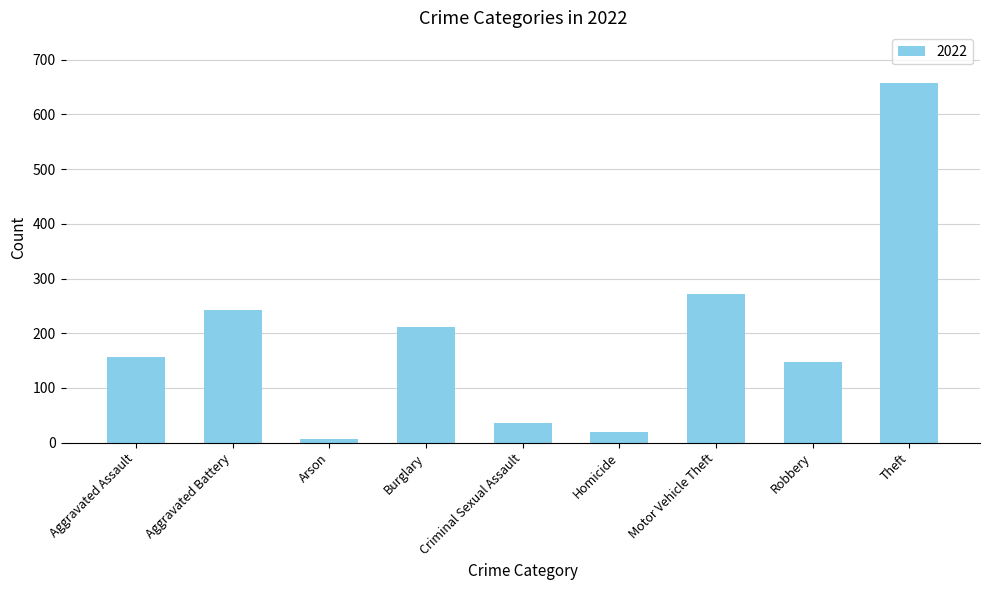

What is the change in value from Arson to Homicide?

+13